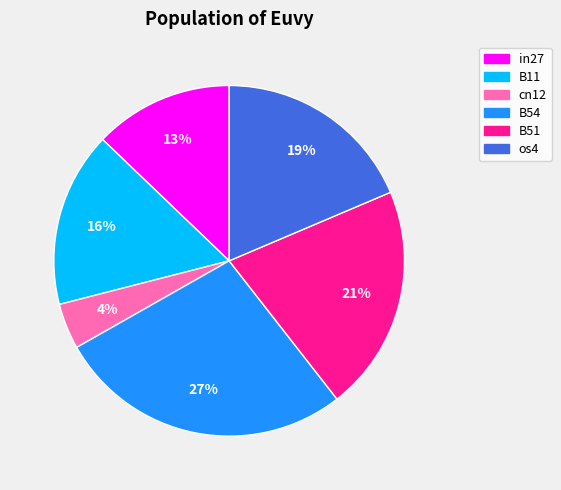

To the nearest percent, what is the combined percentage of in27 and B51?

34%